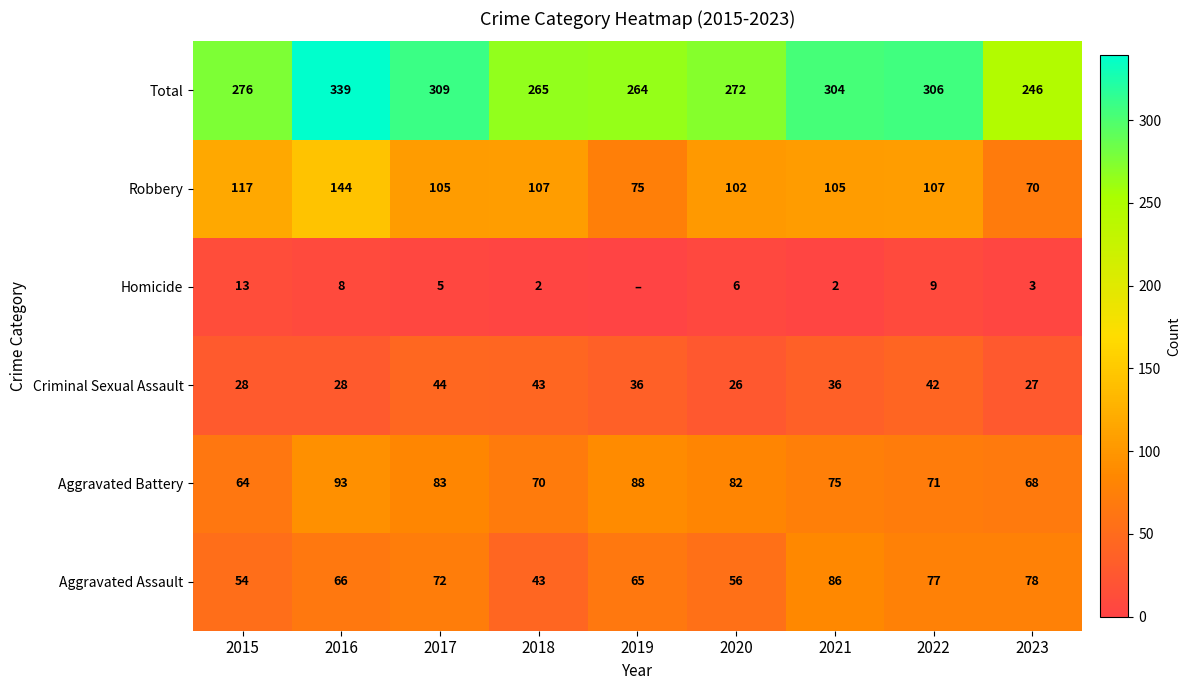

What is the average value of the Aggravated Battery series?

77